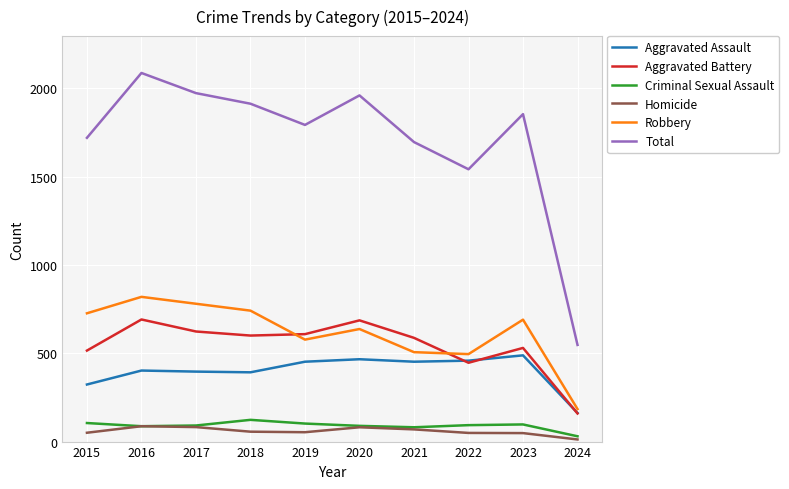

Is it true that Total equals 1719 at 2015?

True